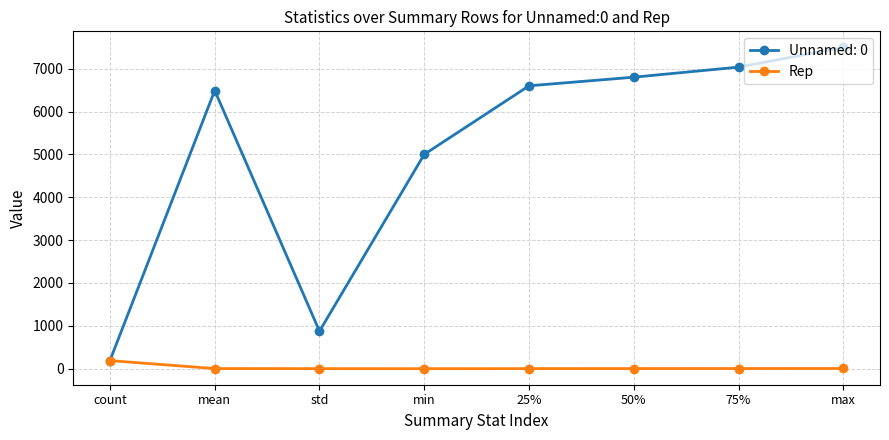

Is it true that Unnamed: 0 equals 6490.0 at mean?

True